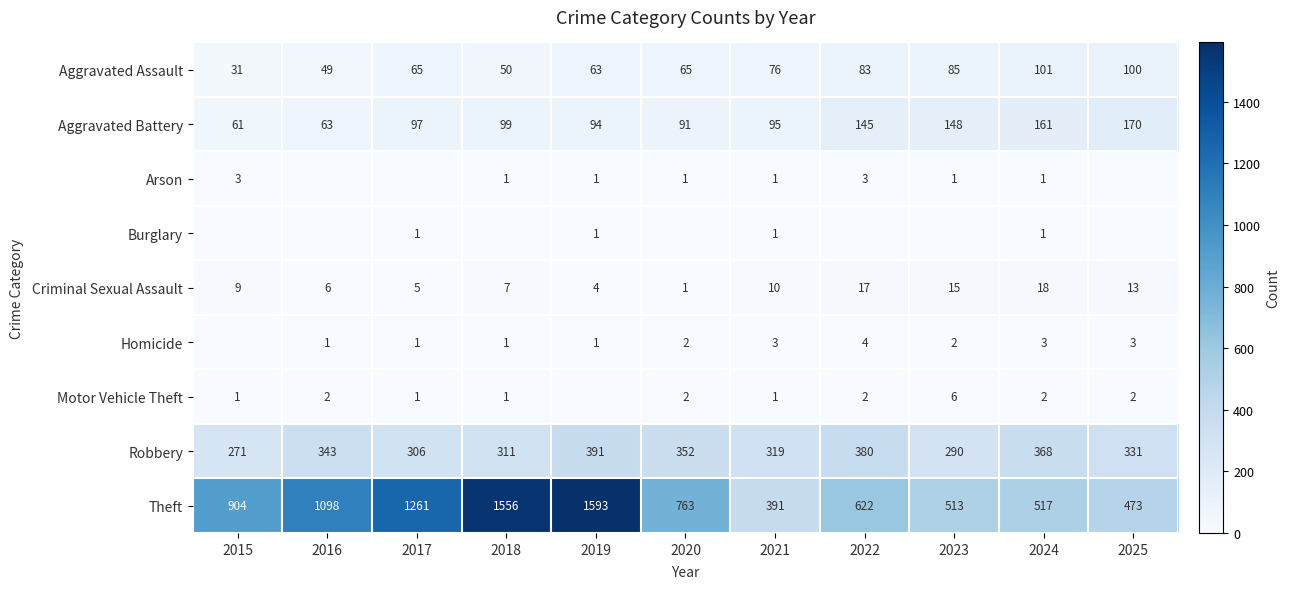

True or false: Robbery has a value of 352 at 2020.

True